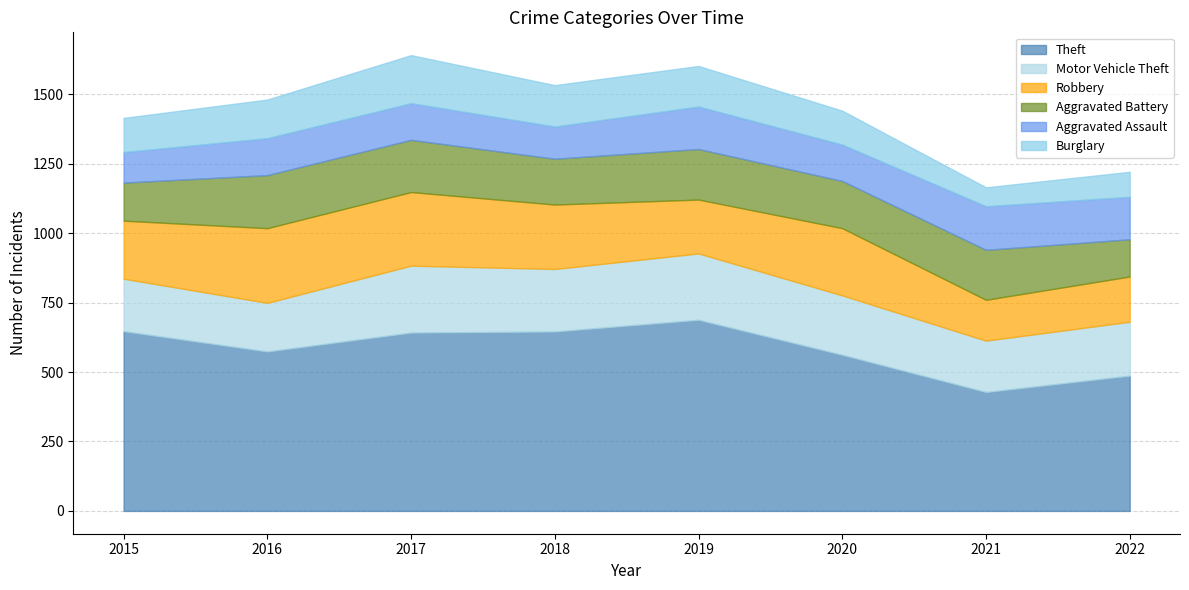

Is it true that Aggravated Battery equals 170 at 2020?

True